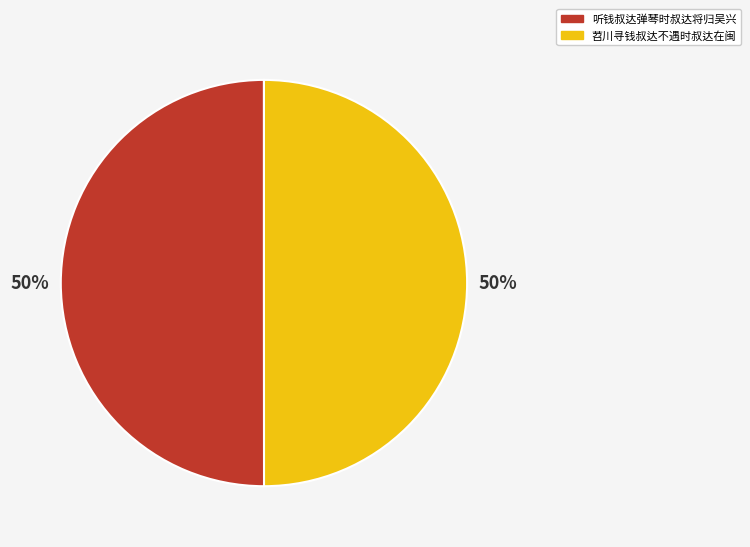

To the nearest percent, what is the average slice percentage?

50%